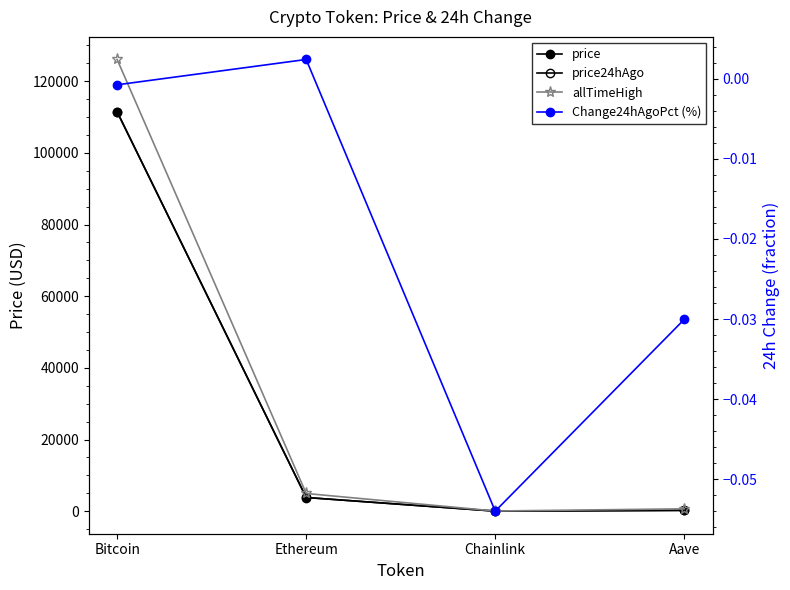

Is the value of Change24hAgoPct (%) at Ethereum greater than the value of price24hAgo at Ethereum?

No